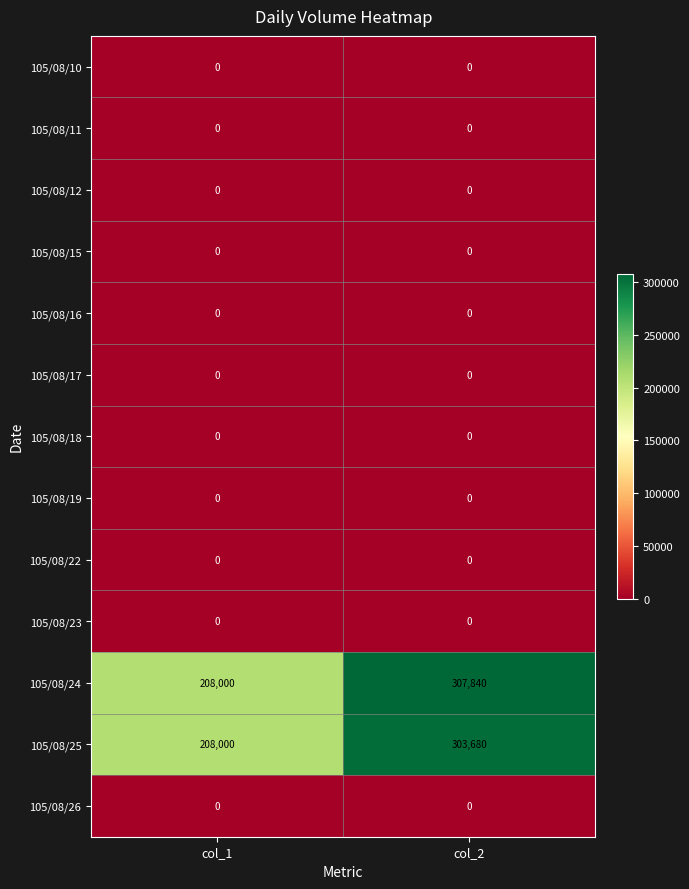

What is the difference between the highest and lowest values at col_1?

208000